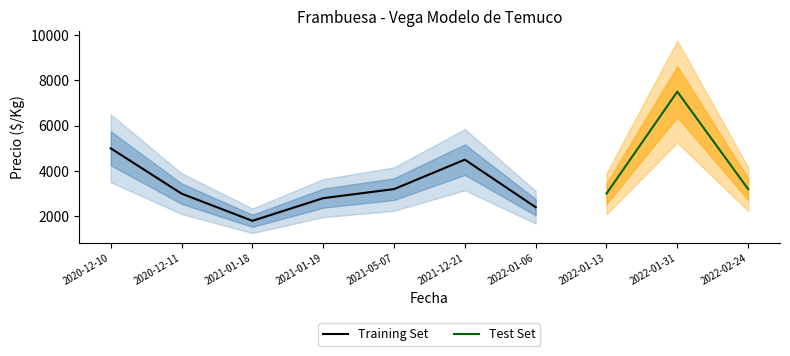

What is the sum of the Precio maximo values at 2022-01-31 and 2022-01-06?

9900